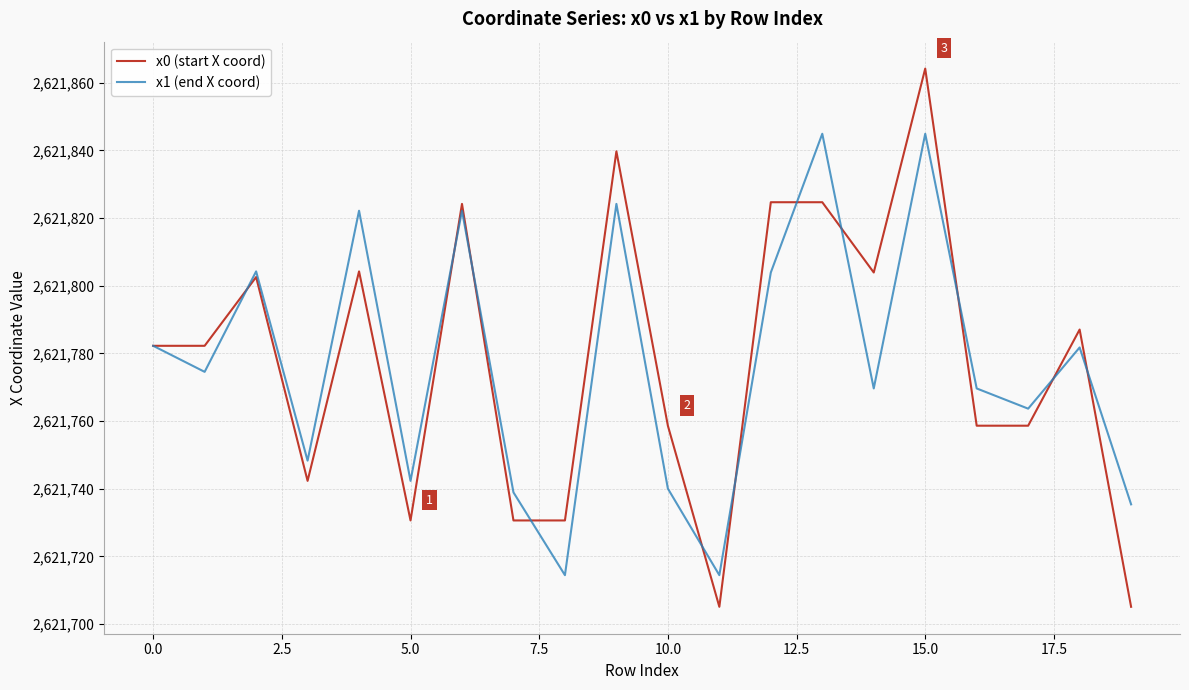

Which series ends up on top after the final intersection of x1 (end X coord) and x0 (start X coord)?

x1 (end X coord)